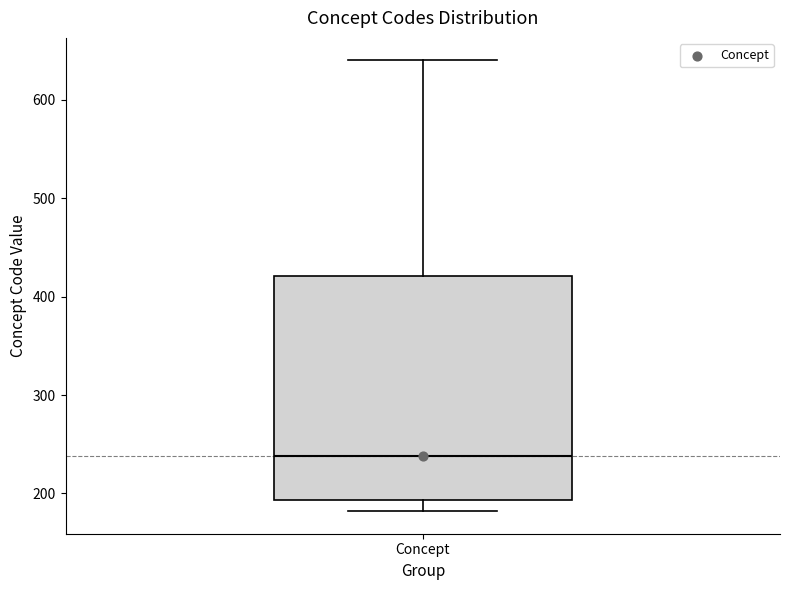

Where is the upper edge of the box for Concept on the y-axis? The values are not printed on the chart, so give them approximately, as read against the axis.

420